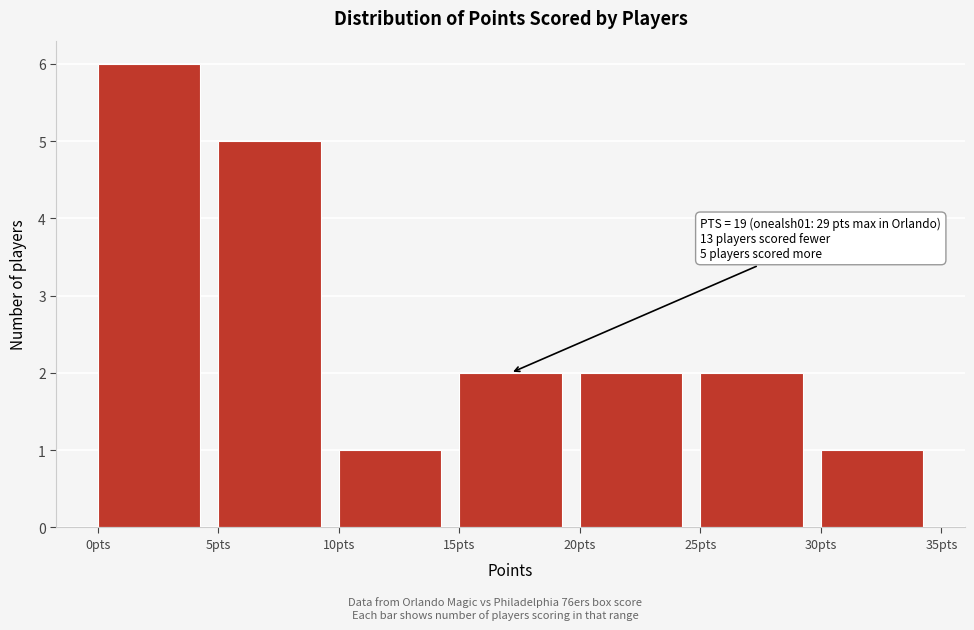

Which range on the x-axis has the tallest bar?

0 to 5